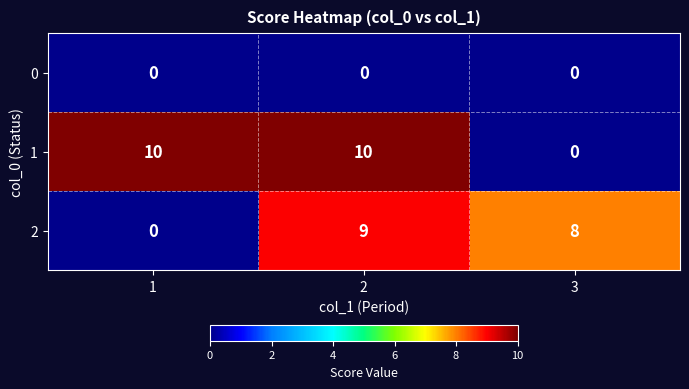

Rank the series by their average value, from lowest to highest.

0, 2, 1